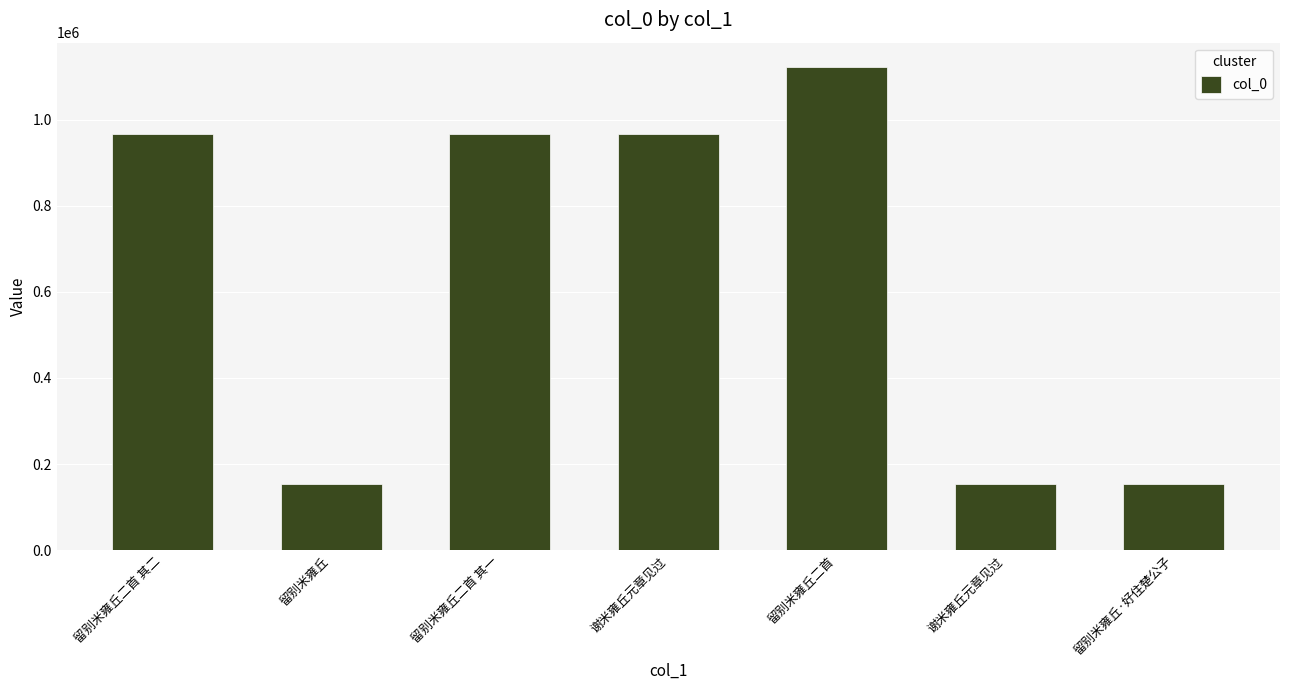

Which category has the highest value across all series?

留别米雍丘二首